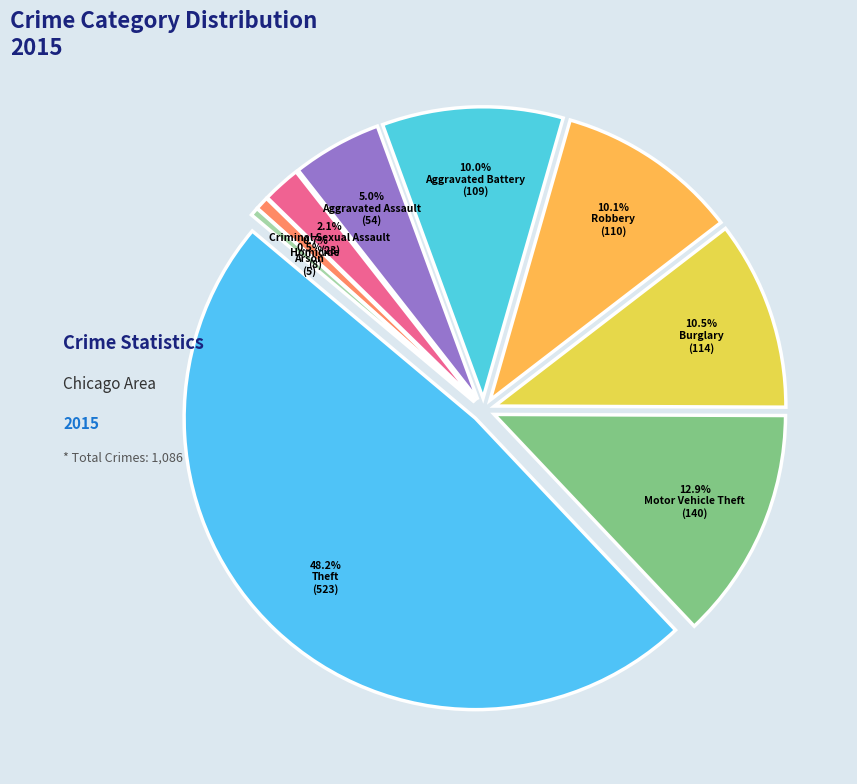

What is the ratio of the value at Arson to the value at Aggravated Assault?

0.1